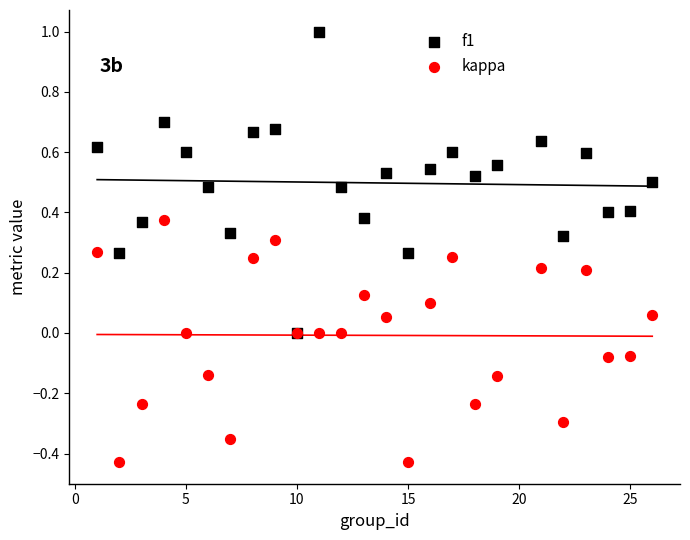

What are all the series names shown in the legend?

f1, kappa